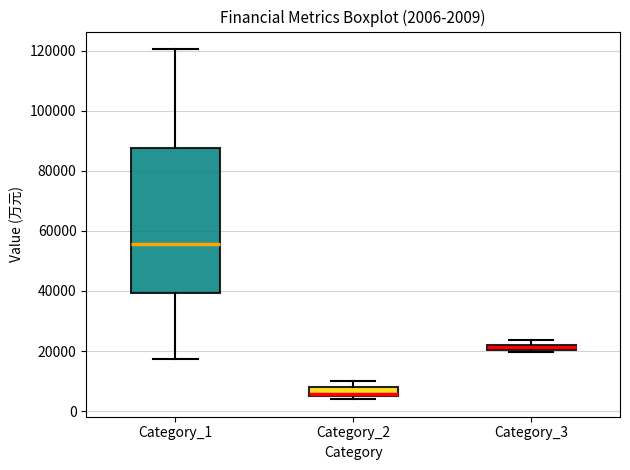

Which box is the tallest, from its lower edge to its upper edge?

Category_1